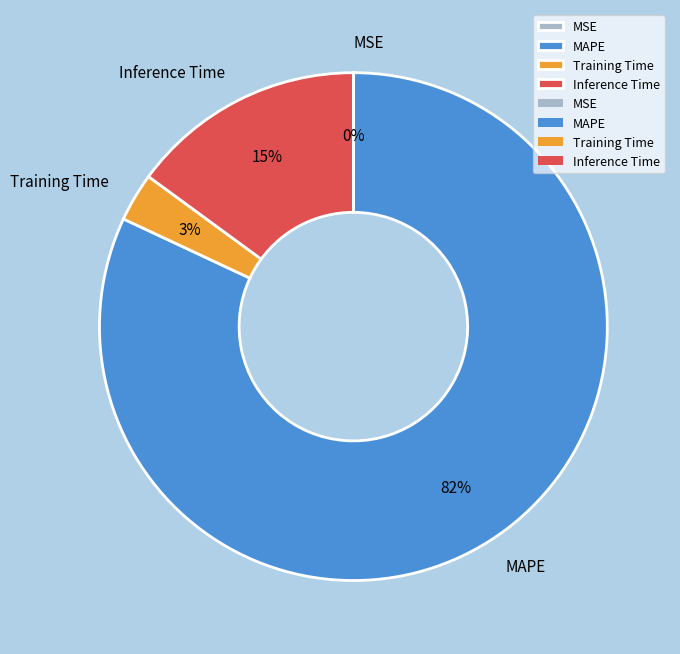

Does any single category account for the majority?

Yes